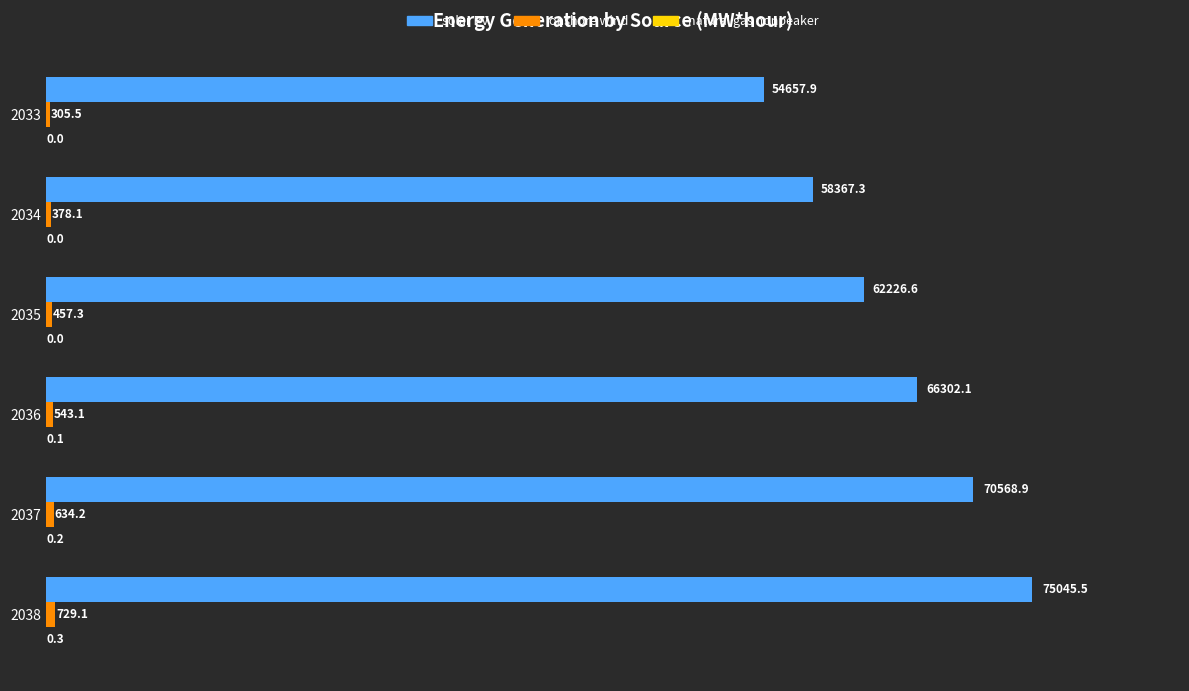

Where is solar PV nearest to the value 64851?

2036